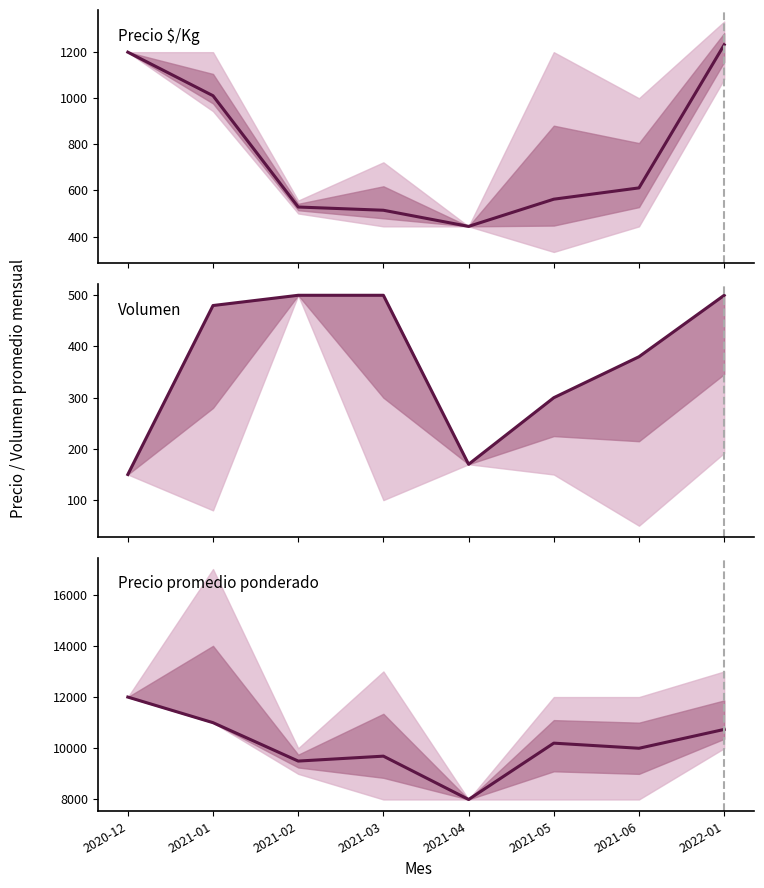

What is the label of the 2nd point from the right?

2021-06